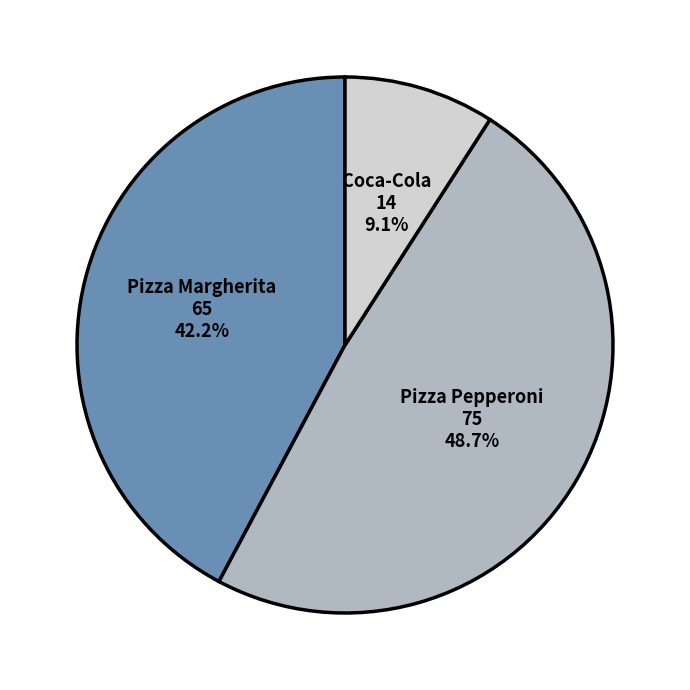

How many slices are in this pie chart?

3